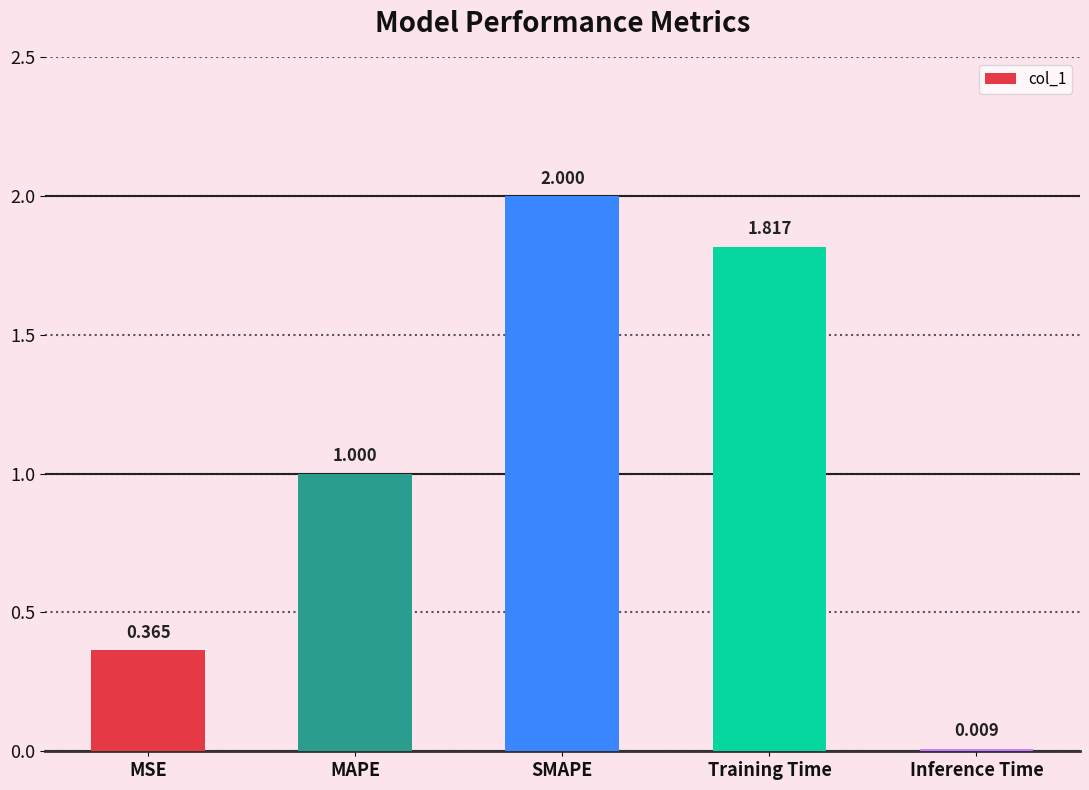

Count the number of data series in this chart.

1